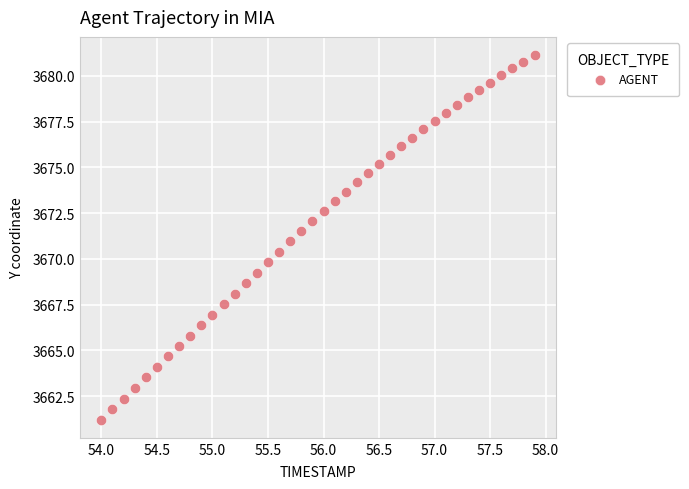

What is the range of X values (max minus min)?

3.9